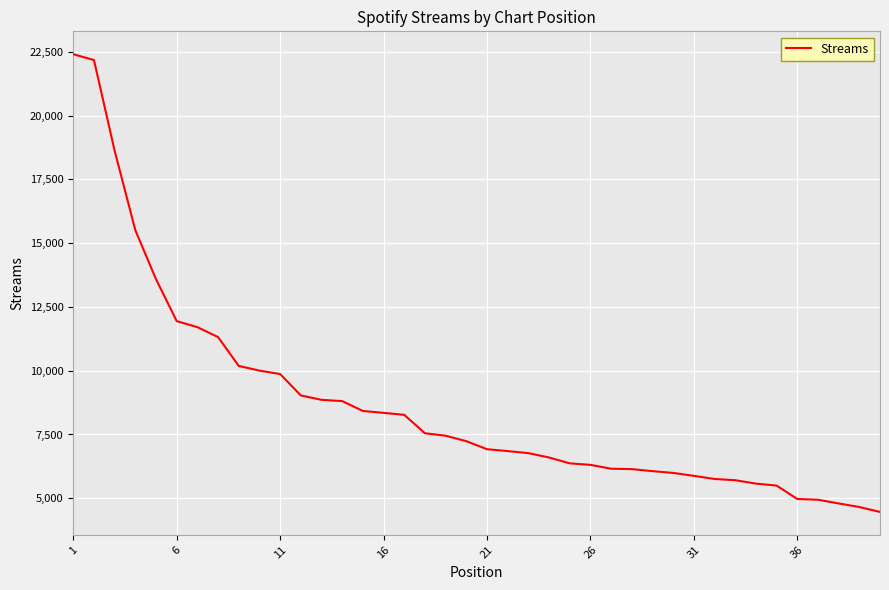

What is the difference between the maximum and minimum values?

17944